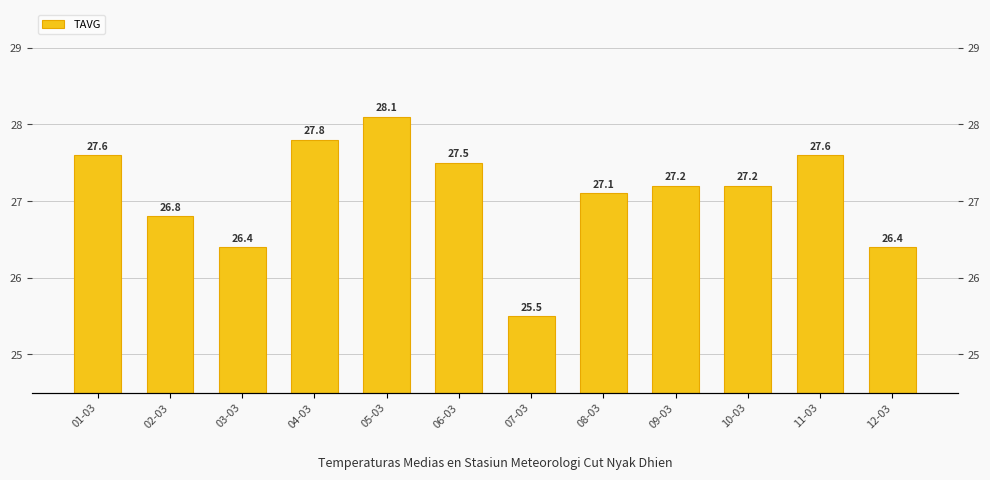

The value at 04-03 is 27.8. True or false?

True